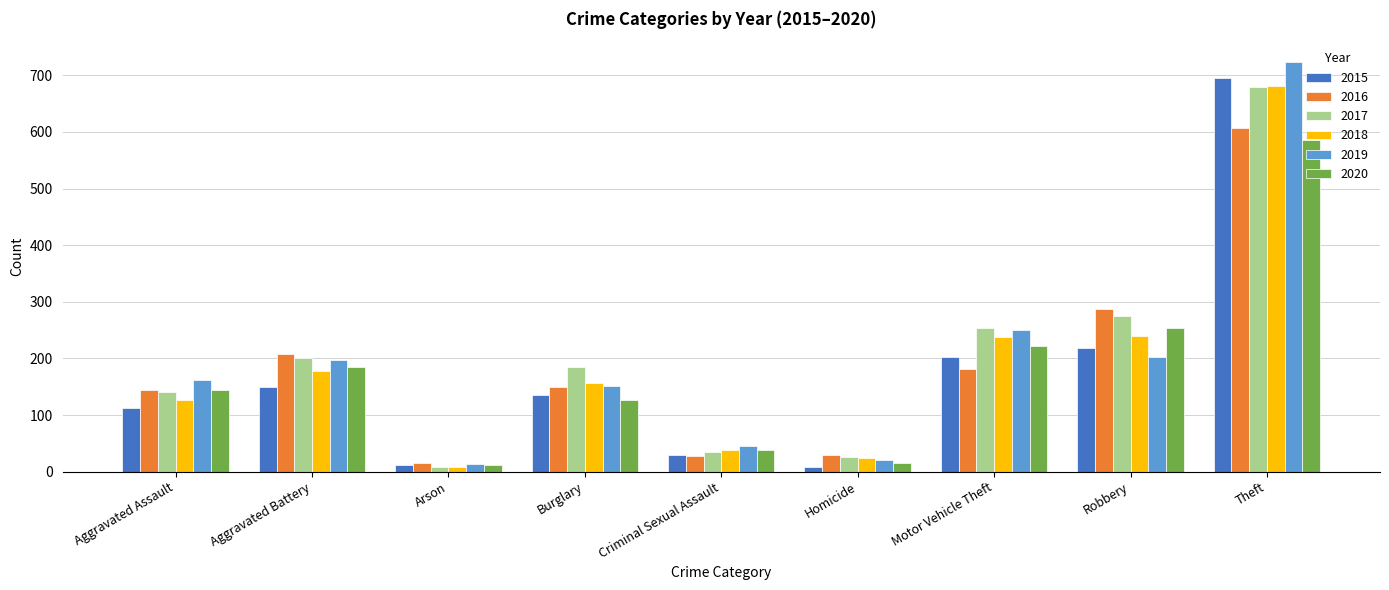

Read the 2019 value at Burglary, to the nearest 10.

150